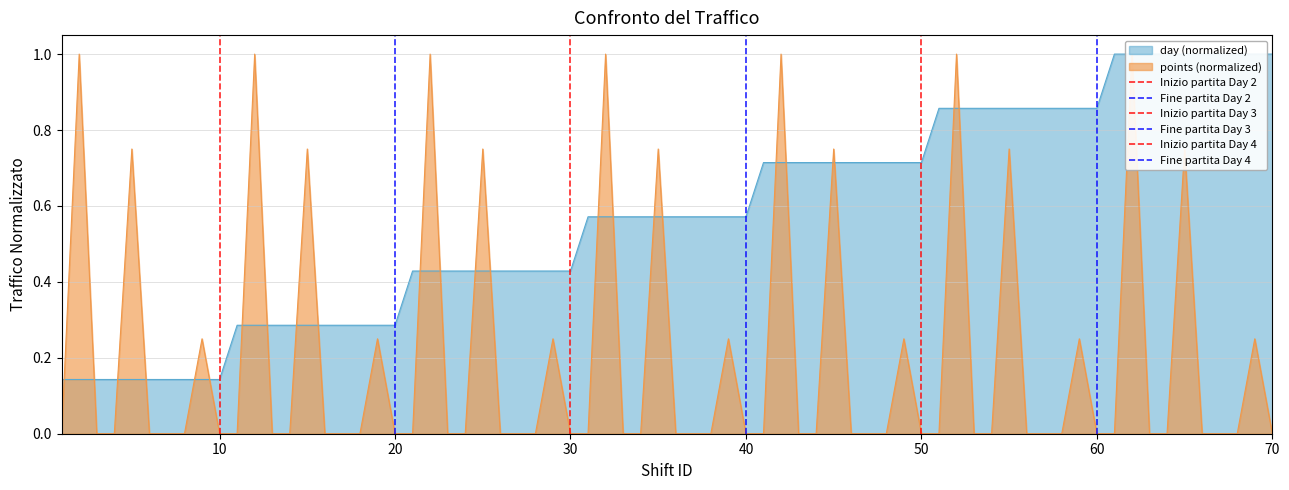

How many Inizio partita Day 3 values are between 0 and 1?

2